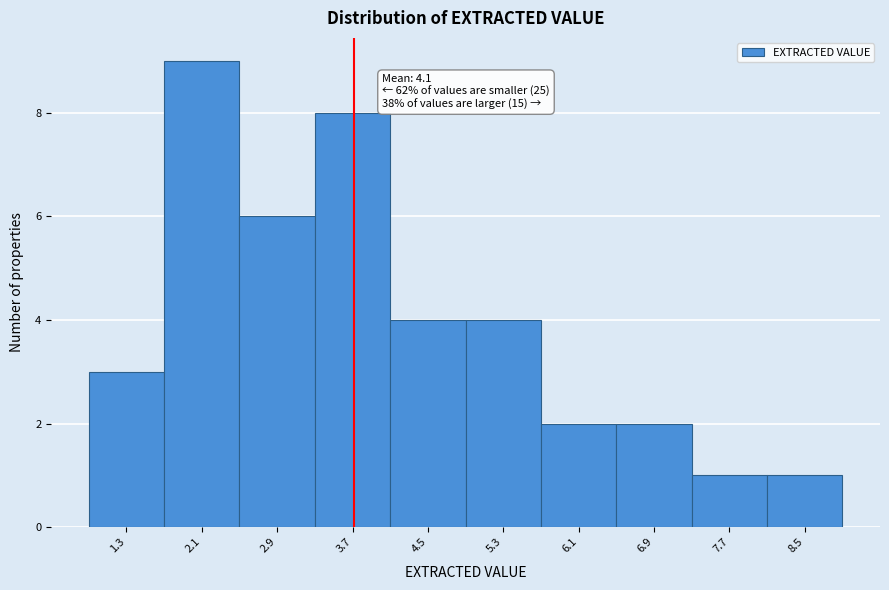

Reading left to right, what are all the values shown in this chart?

1.3=3	2.1=9	2.9=6	3.7=8	4.5=4	5.3=4	6.1=2	6.9=2	7.7=1	8.5=1